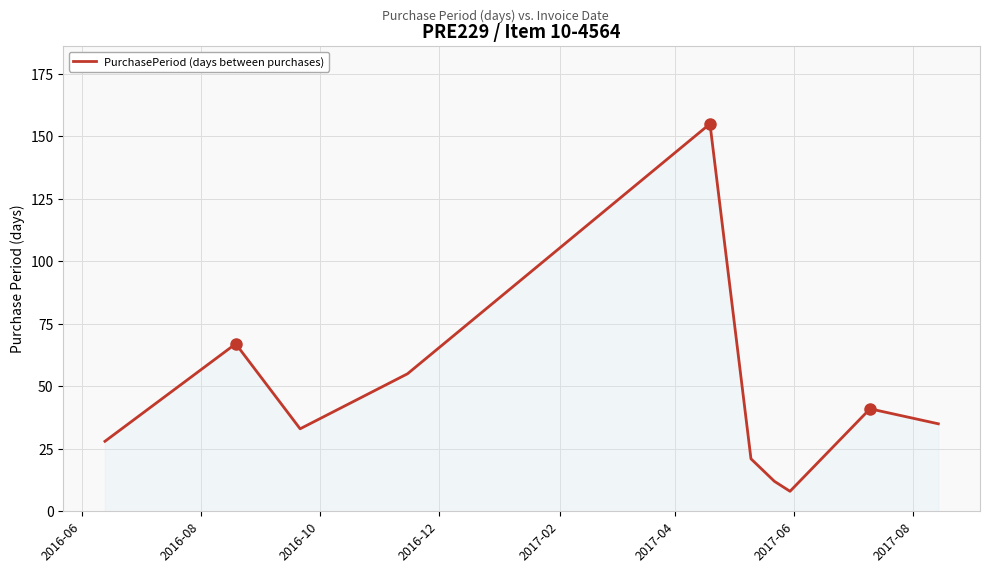

What is the minimum value shown in the chart?

8